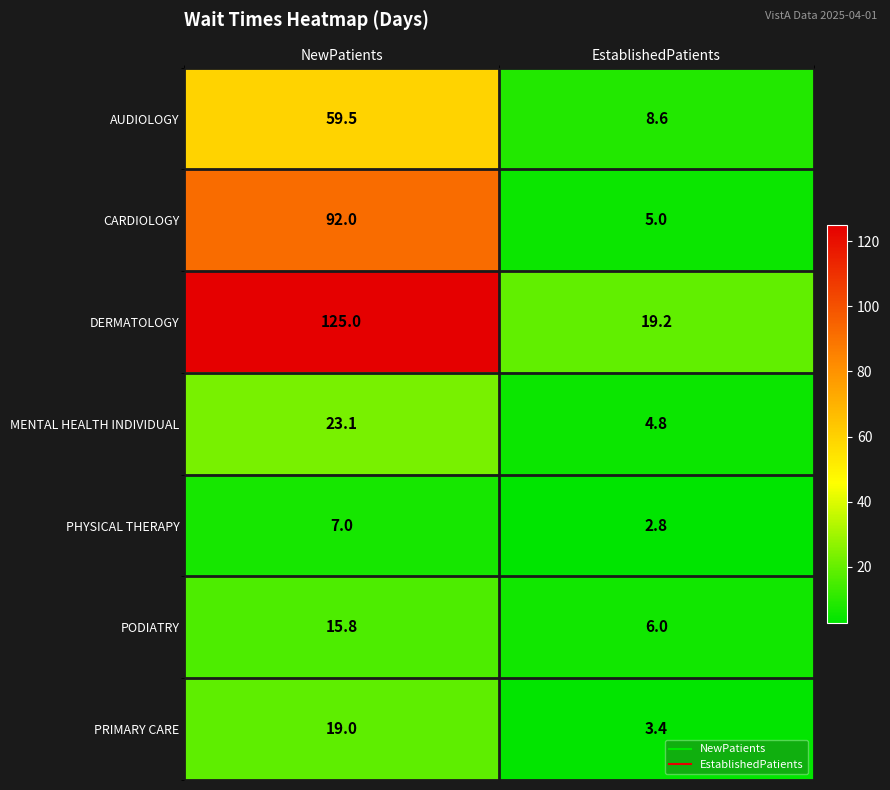

What is the difference between the maximum and minimum values in the PHYSICAL THERAPY series?

4.2